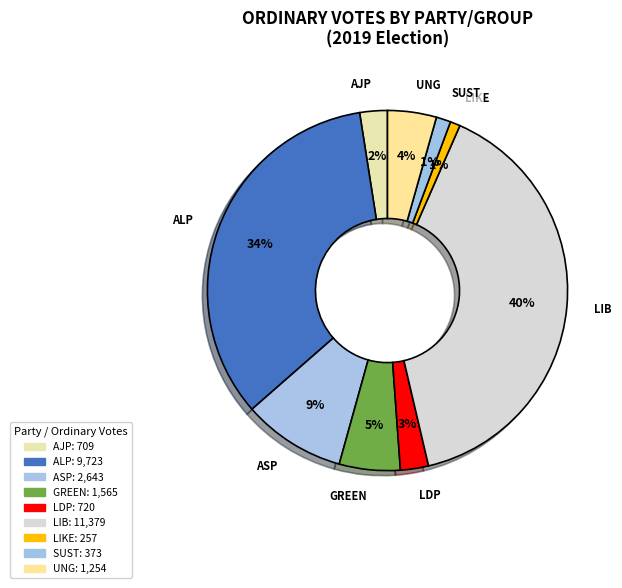

Which slice is the largest?

LIB